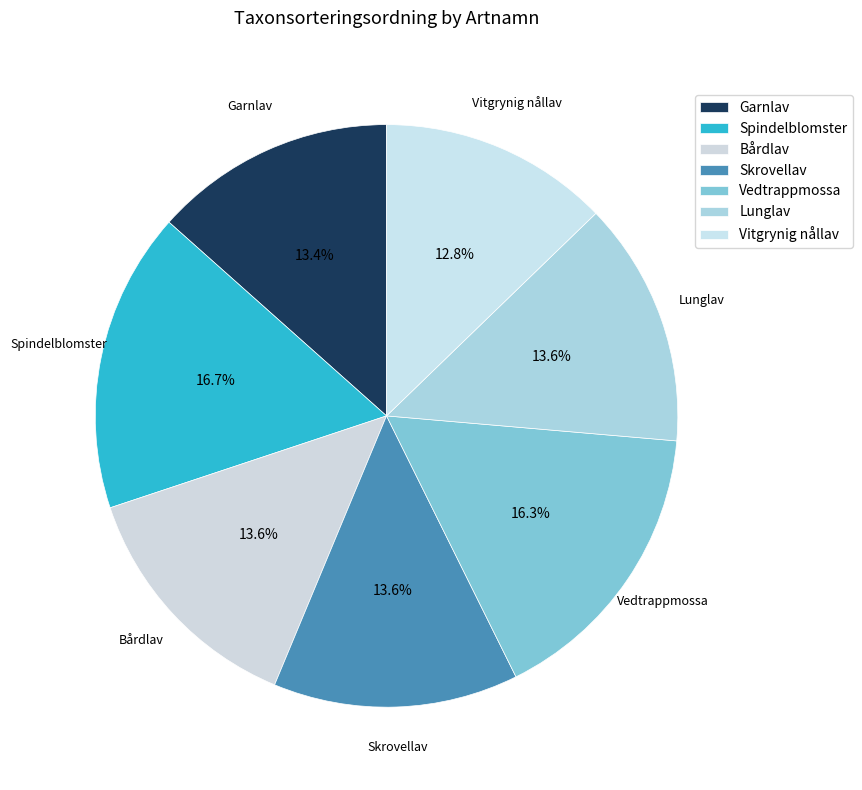

How many segments does this pie chart have?

7